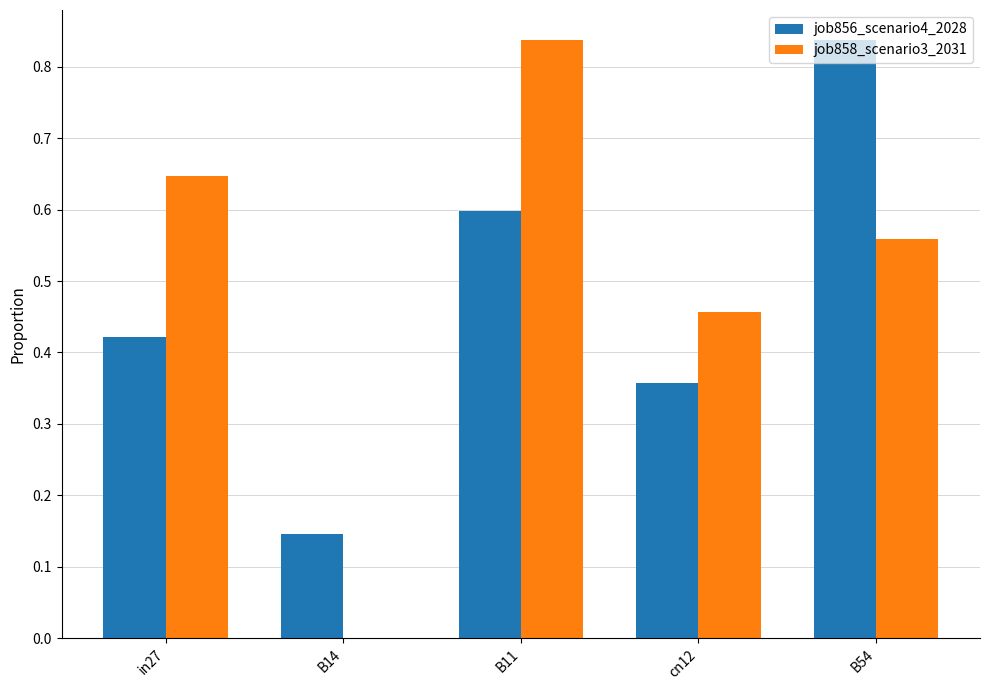

What are all the series names shown in the legend?

job856_scenario4_2028, job858_scenario3_2031